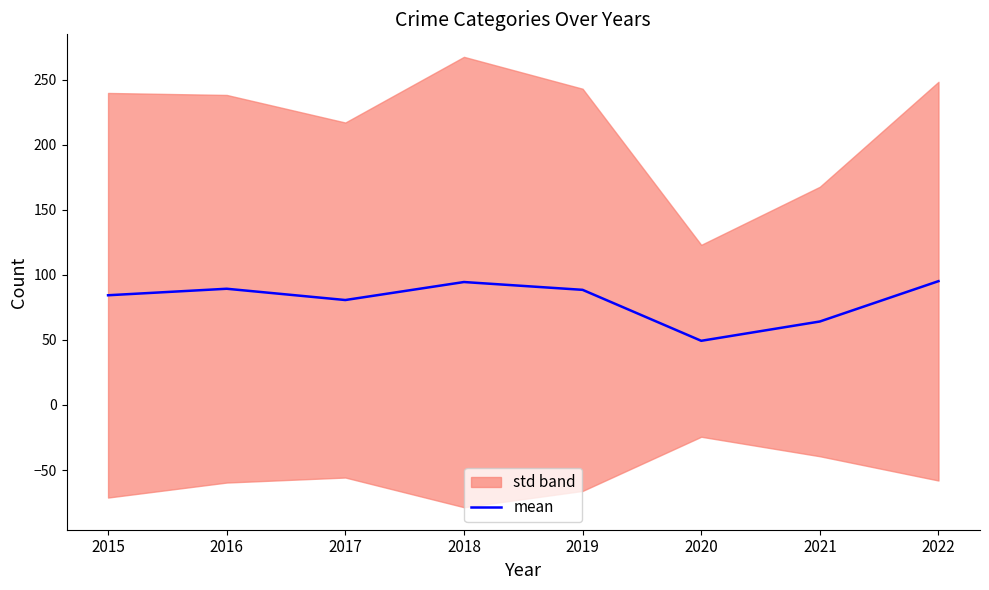

List the labels in order of value, smallest first.

2020, 2021, 2017, 2015, 2019, 2016, 2018, 2022